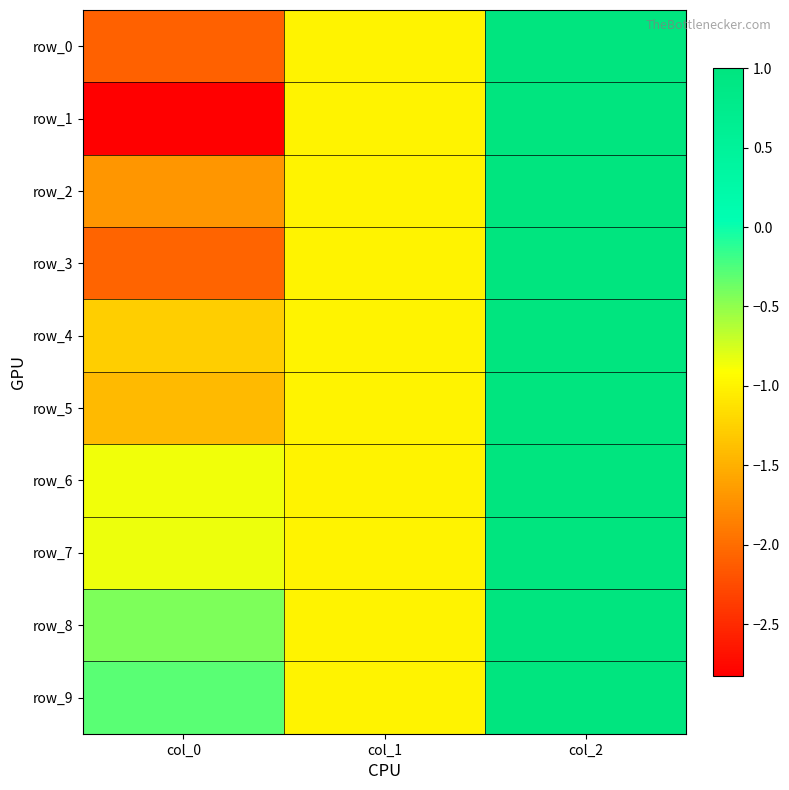

At which label is row_4 closest to 0?

col_1